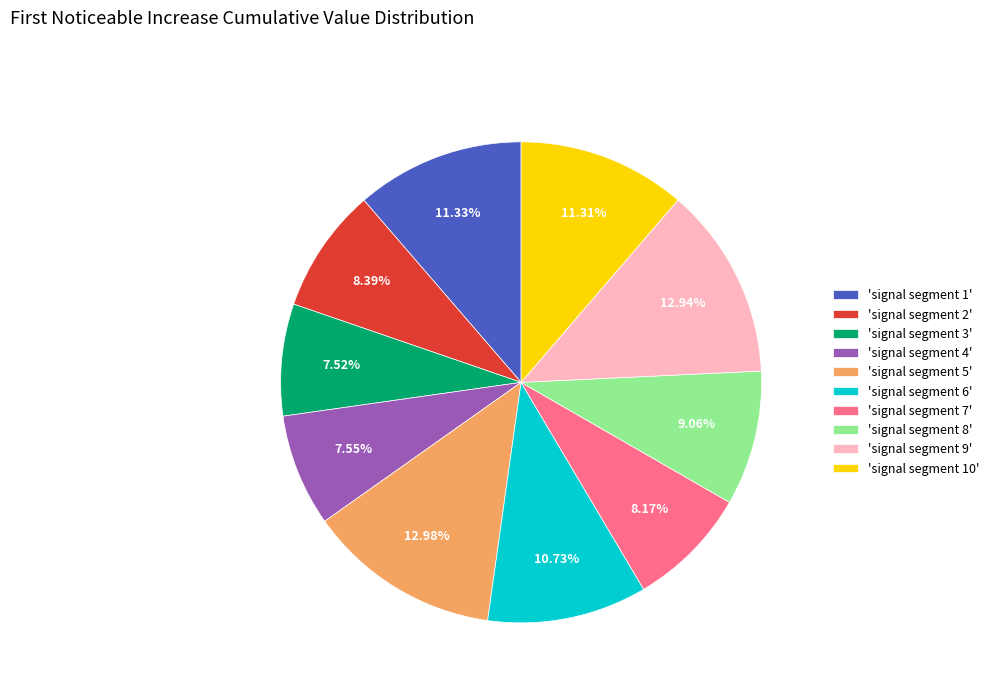

How many segments does this pie chart have?

10